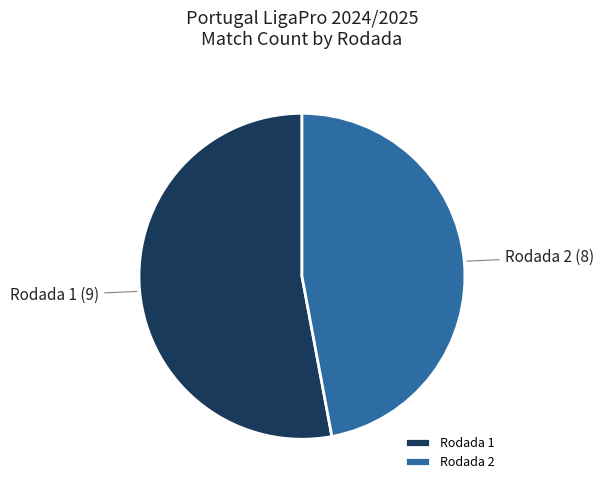

What is the largest slice in the pie chart?

Rodada 1